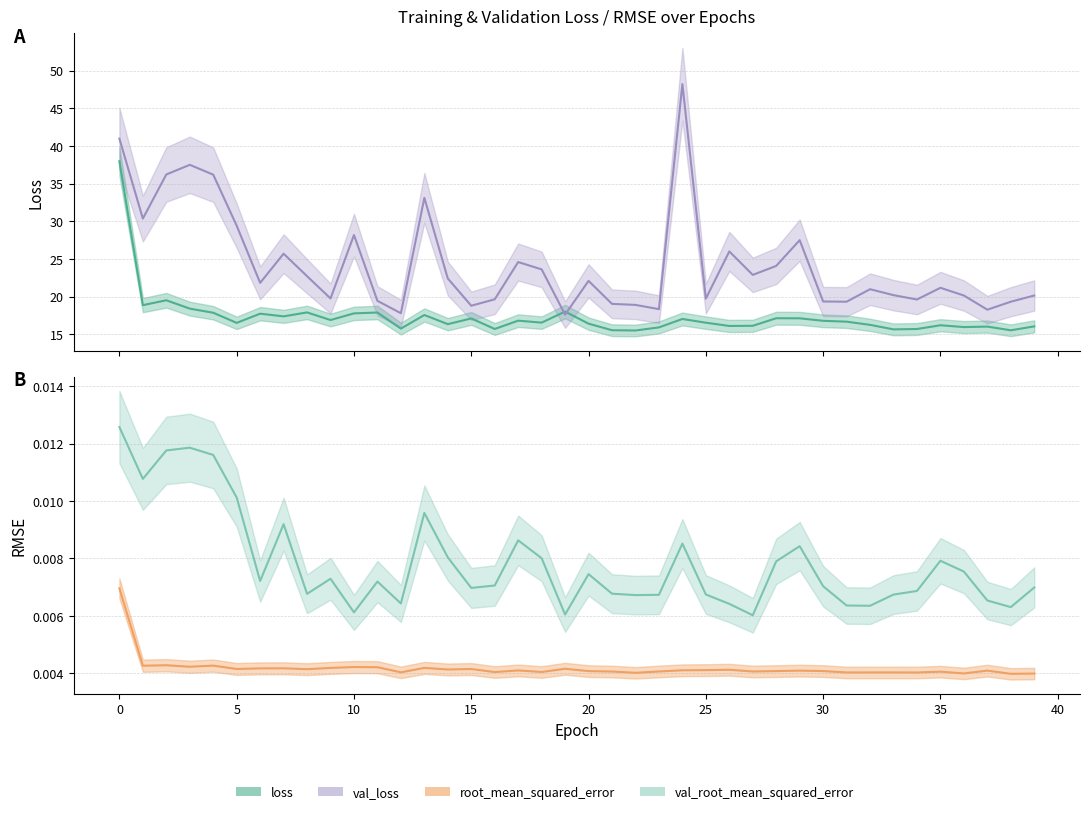

Is the value of loss at 0 greater than the value of val_root_mean_squared_error at 5?

Yes